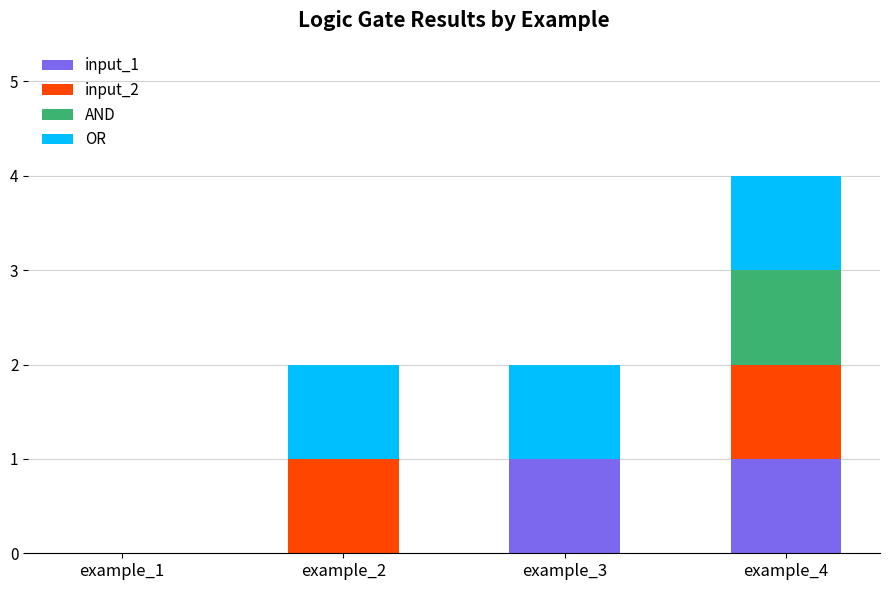

At which category is the sum across all series the highest?

example_4